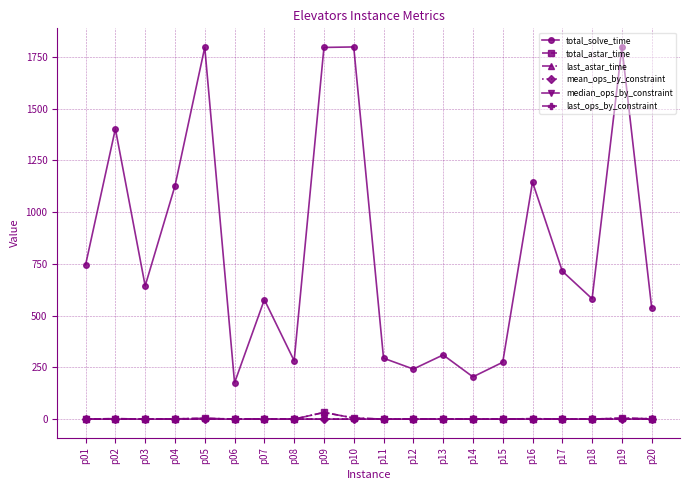

True or false: mean_ops_by_constraint has more than 0 interior local peaks.

True